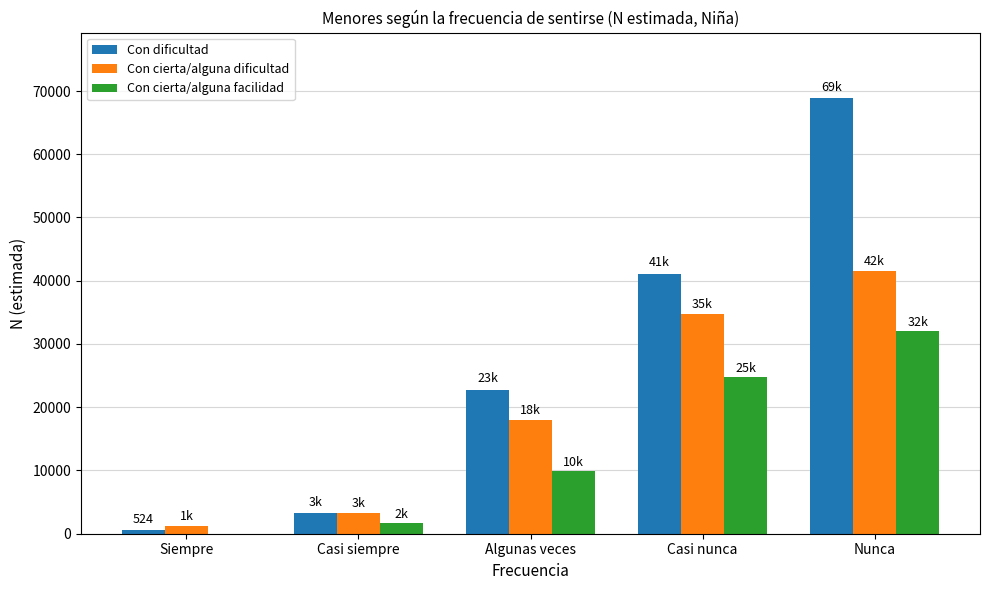

Is it true that Con cierta/alguna dificultad equals 1221 at Siempre?

True